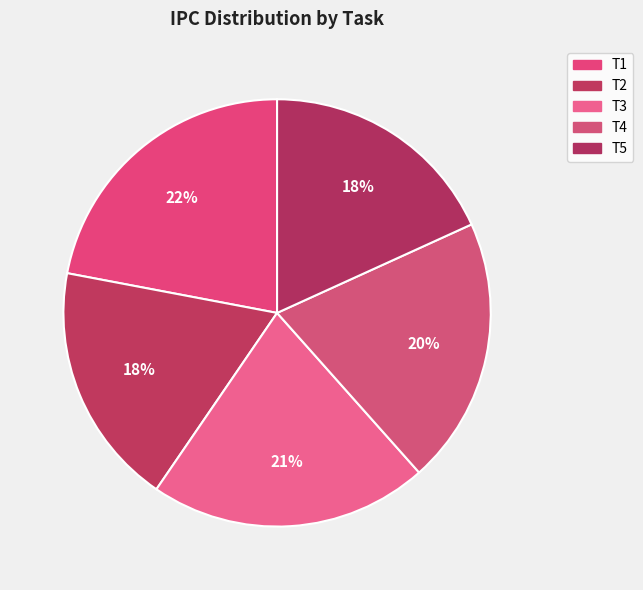

Rank the categories by value from lowest to highest.

T5, T2, T4, T3, T1